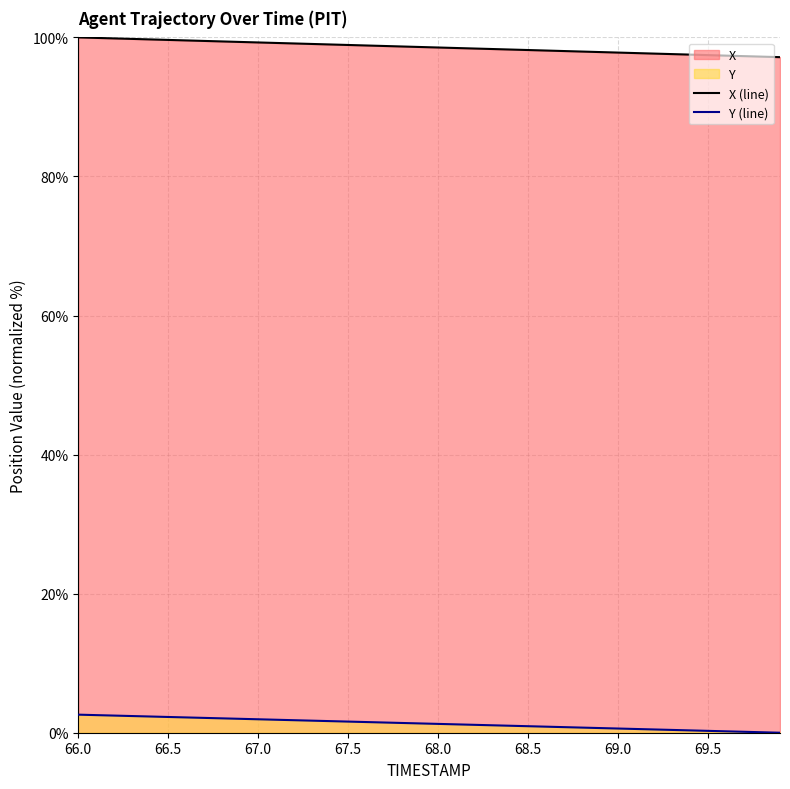

The X (line) series shows 129.8 at 68.0. True or false?

False